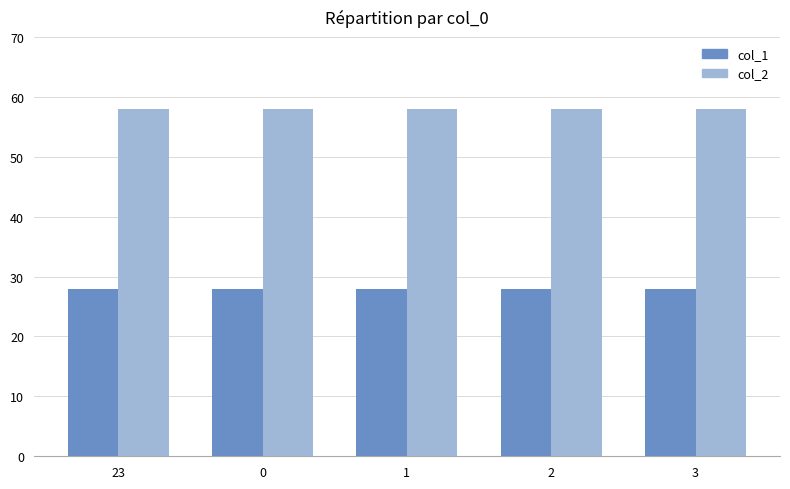

List the series in order of their peak value, lowest first.

col_1, col_2